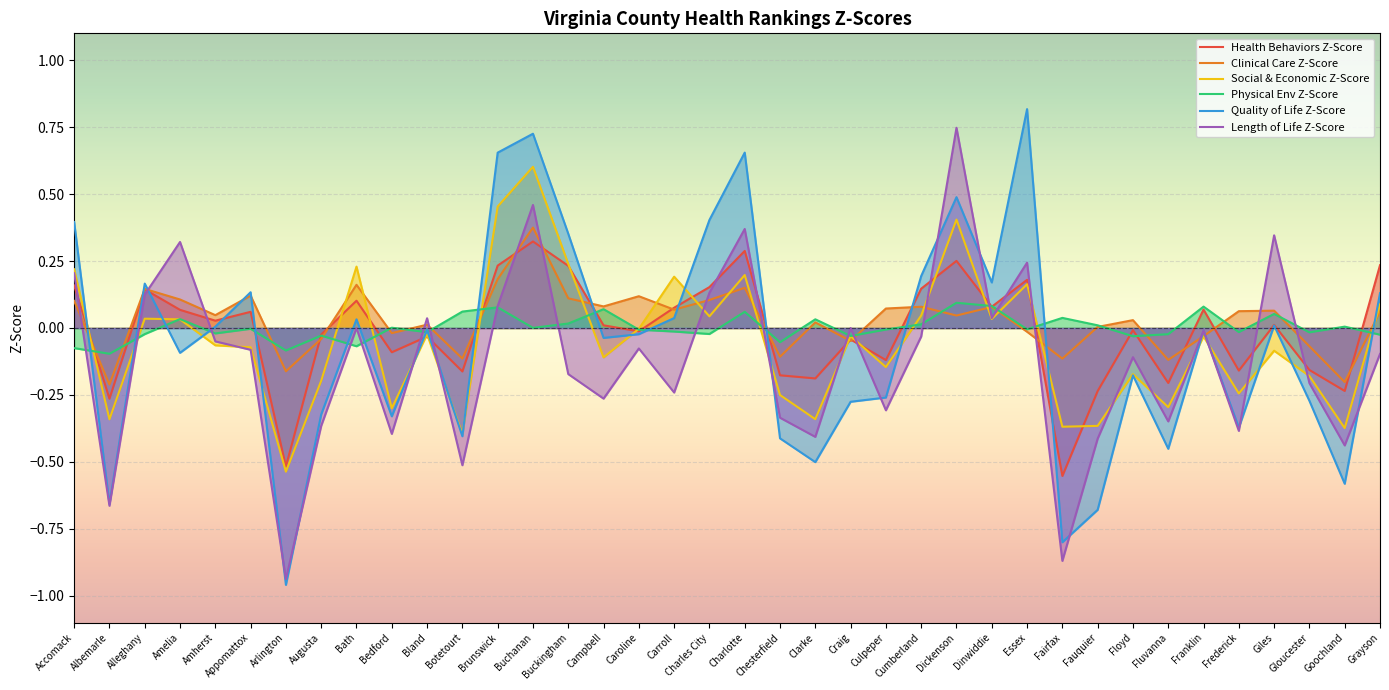

What are all the series names shown in the legend?

Health Behaviors Z-Score, Clinical Care Z-Score, Social & Economic Z-Score, Physical Env Z-Score, Quality of Life Z-Score, Length of Life Z-Score